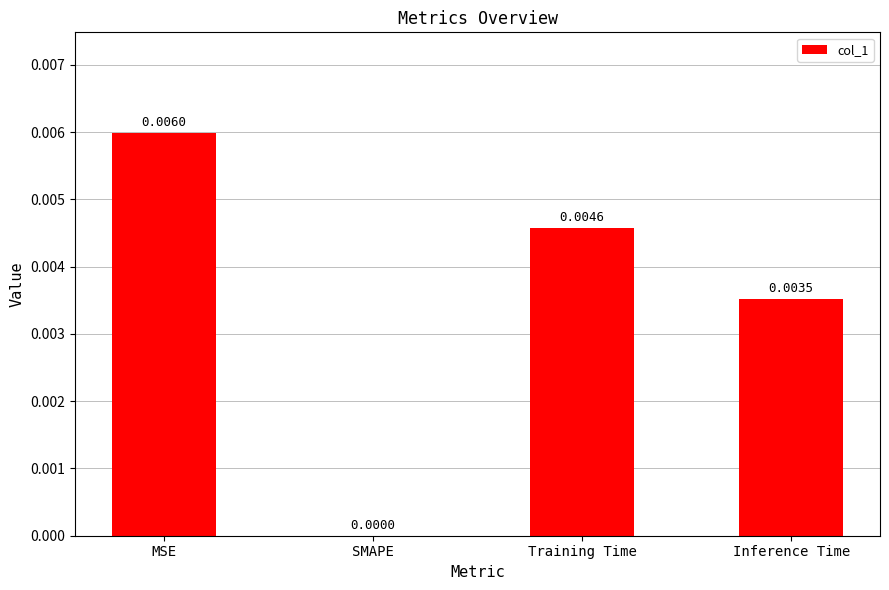

Between Training Time and MSE, which is larger?

MSE